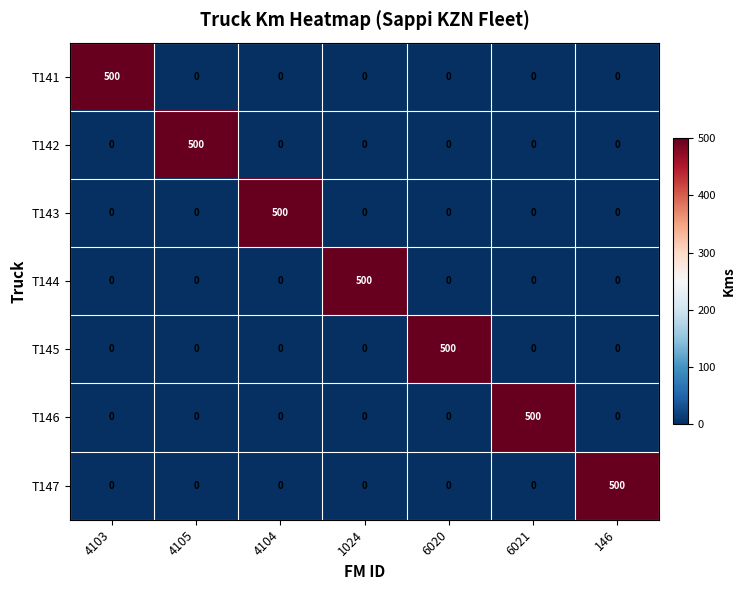

How many values in the T144 series exceed 0?

1